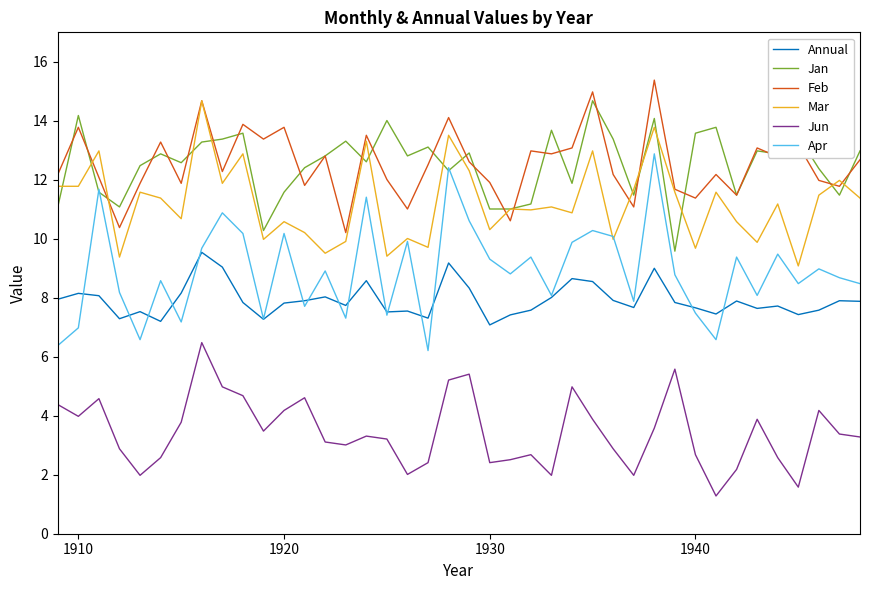

What is the greatest value displayed?

15.4